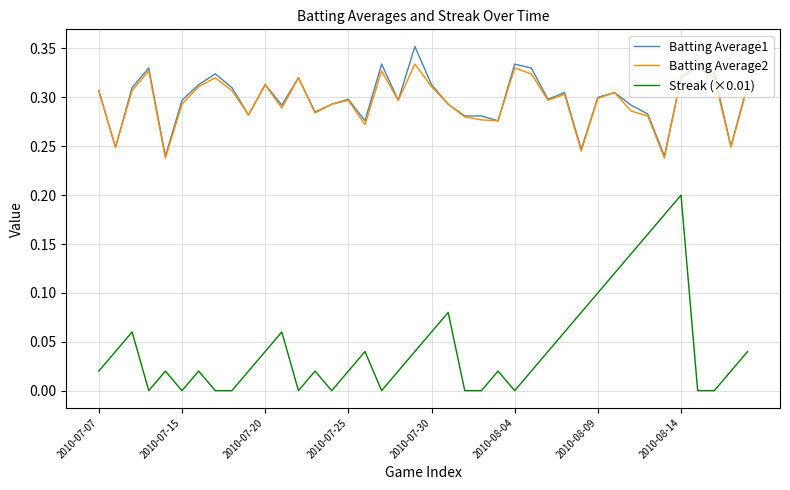

List the series in order of their peak value, lowest first.

Streak (×0.01), Batting Average2, Batting Average1